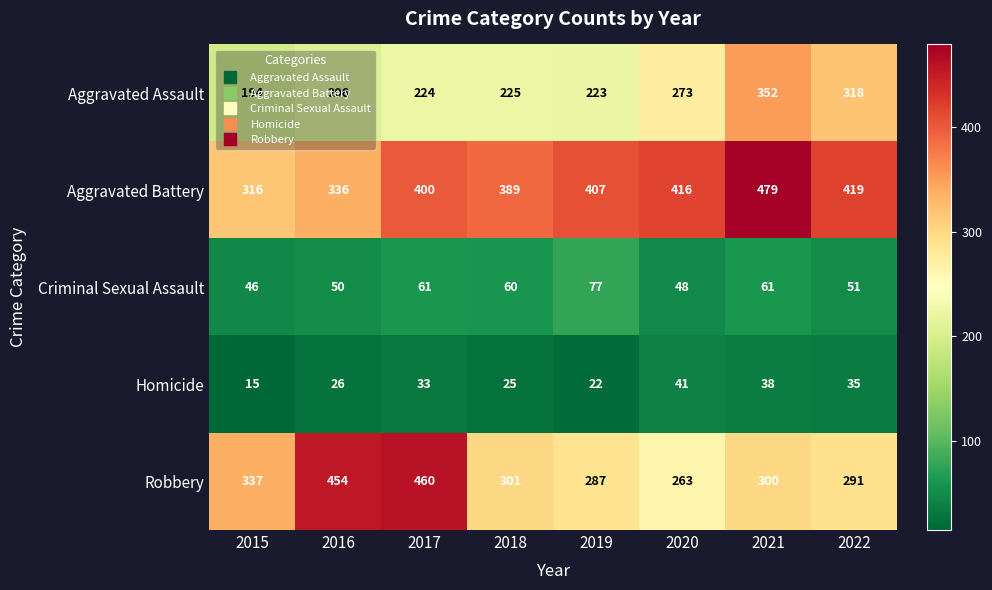

At which label is Homicide closest to 28?

2016